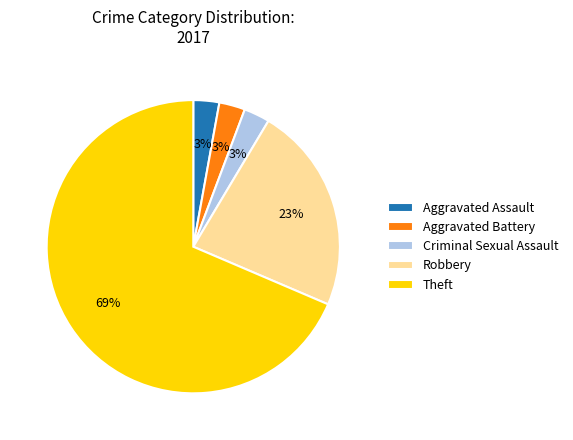

Do Robbery and Aggravated Assault together represent more than half of the pie?

No